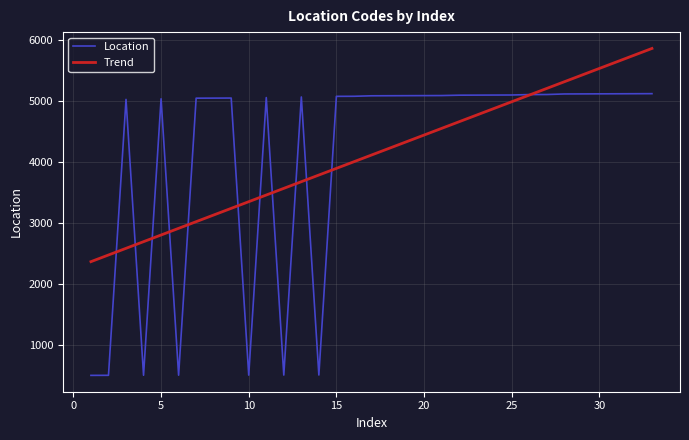

What are all the series names shown in the legend?

Location, Trend